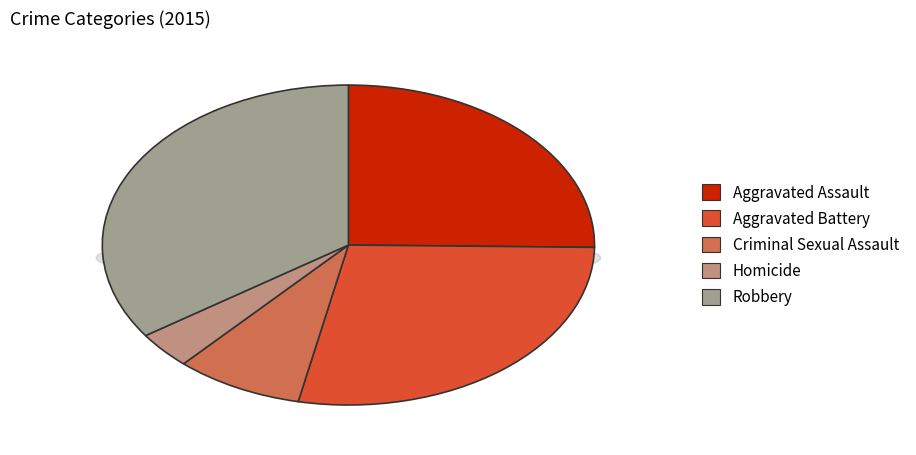

What is the change in value from Aggravated Assault to Robbery?

+10